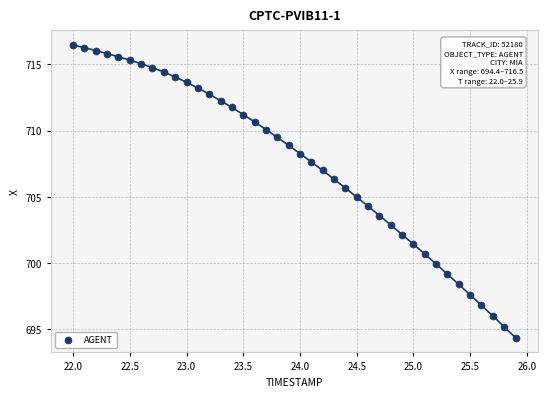

What is the range of Y values (max minus min)?

22.1